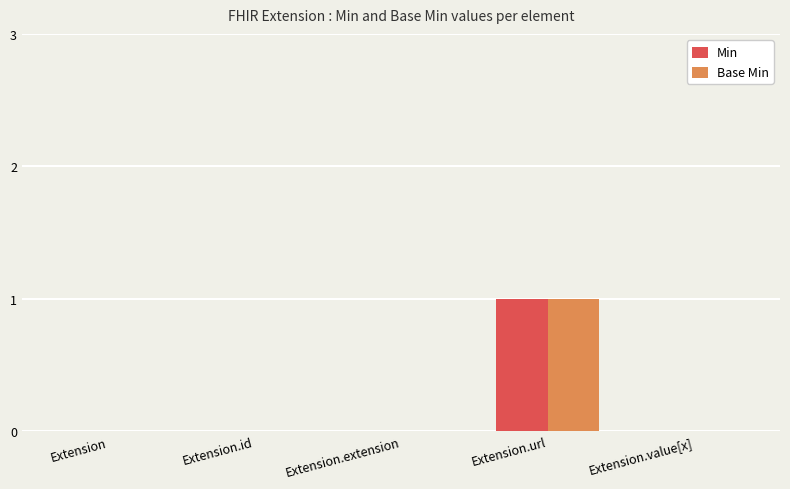

Count the number of data series in this chart.

2